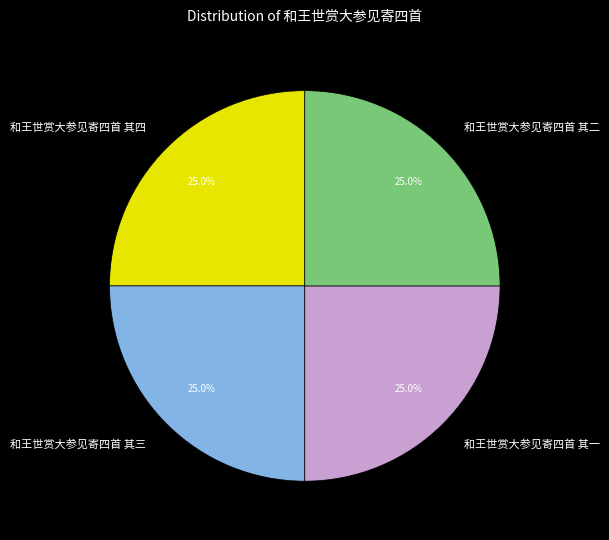

Combined, what portion of the pie is 和王世赏大参见寄四首 其二 and 和王世赏大参见寄四首 其一?

50.0%